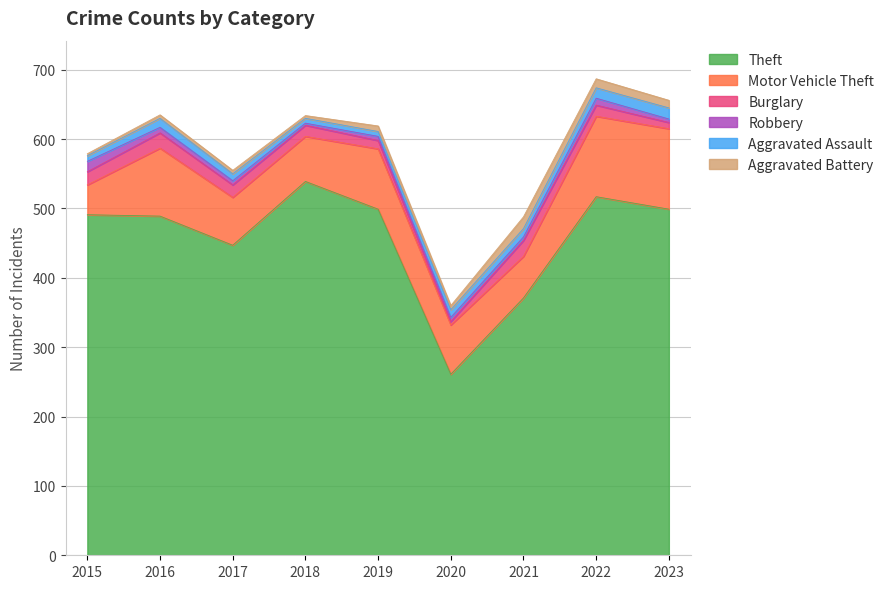

List the series in order of their peak value, highest first.

Theft, Motor Vehicle Theft, Burglary, Aggravated Battery, Aggravated Assault, Robbery